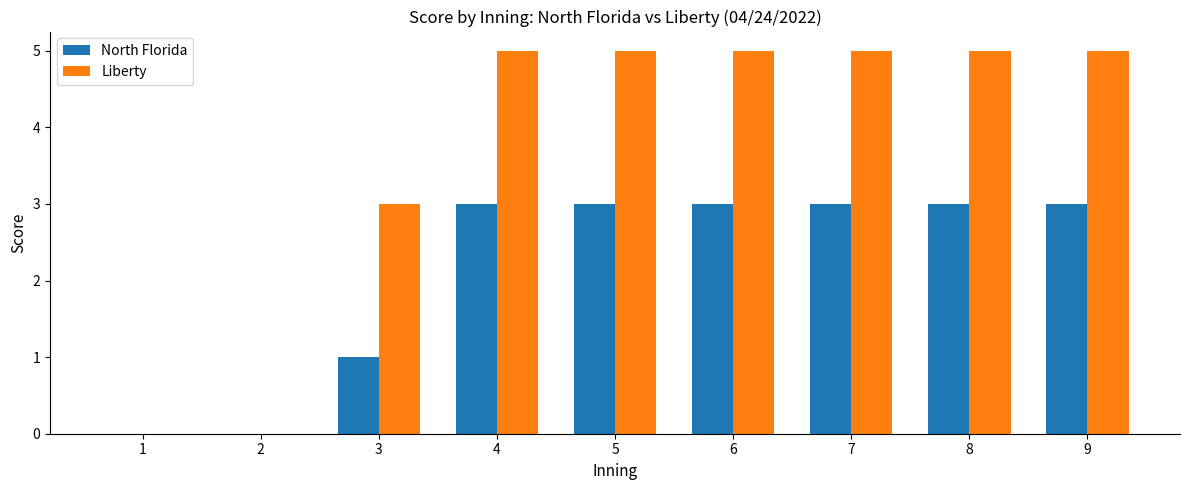

What is the average value of the Liberty series?

4